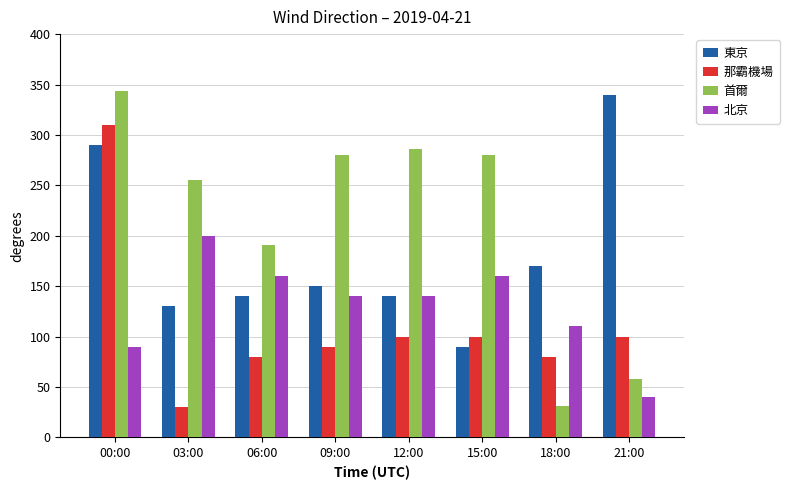

Rank the series at 03:00 from lowest to highest value.

那霸機場, 東京, 北京, 首爾